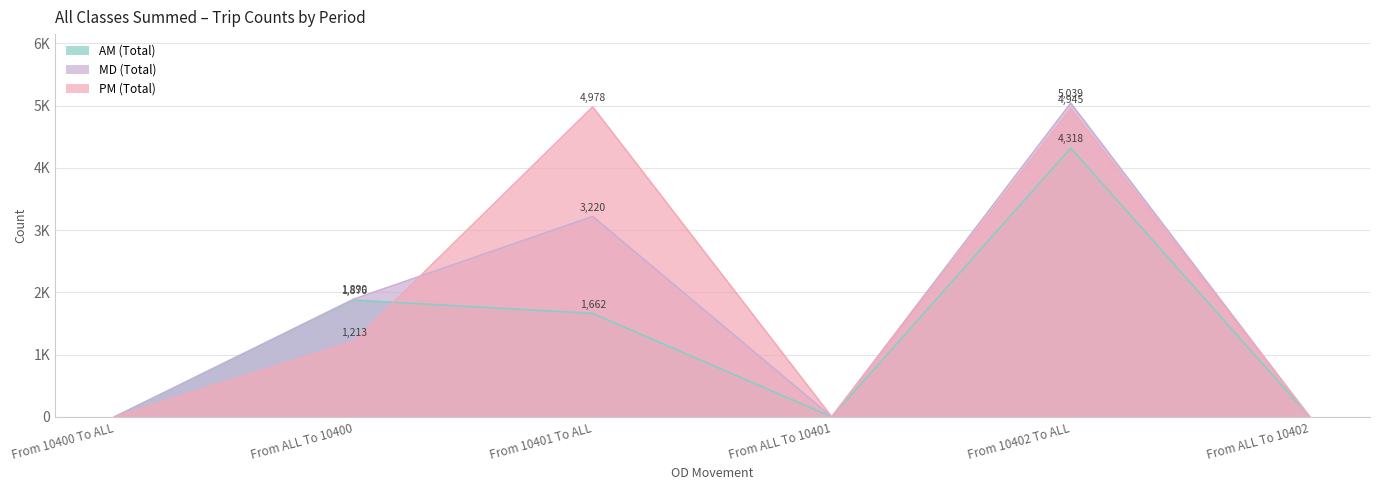

Reading right to left, list all the values displayed in this chart.

AM (Total): 0	4318	0	1662	1876	0
MD (Total): 0	5039	0	3220	1890	0
PM (Total): 0	4945	0	4978	1213	0